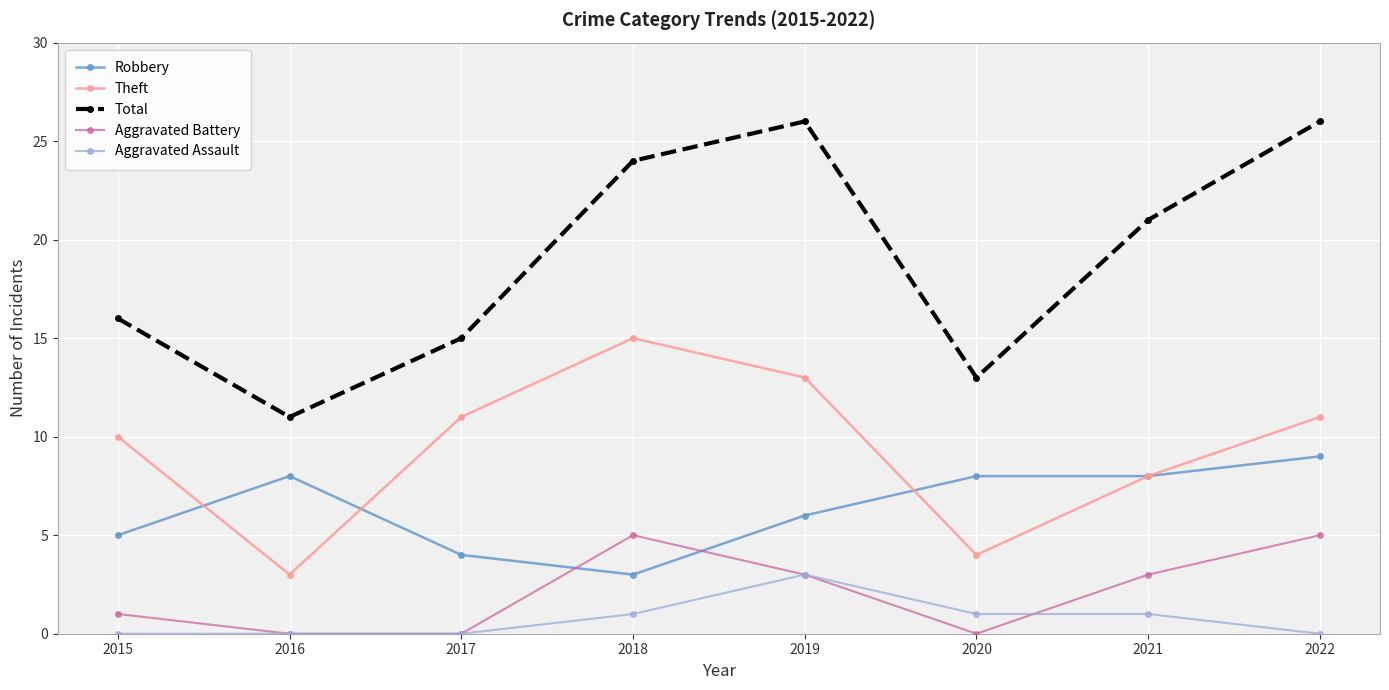

Where is Total nearest to the value 18?

2015